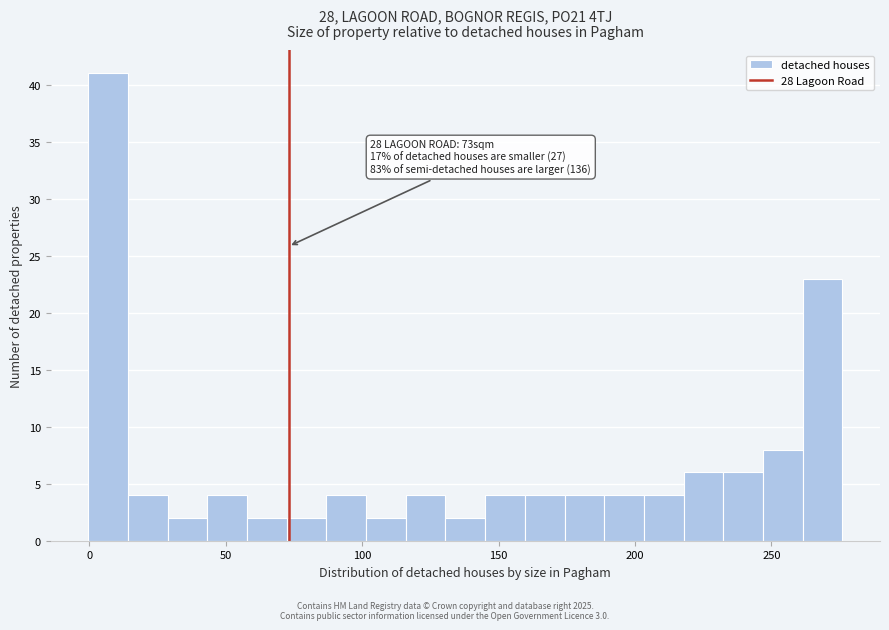

Around what value on the x-axis is the tallest bar? Give the approximate position of its centre, as read against the axis.

5